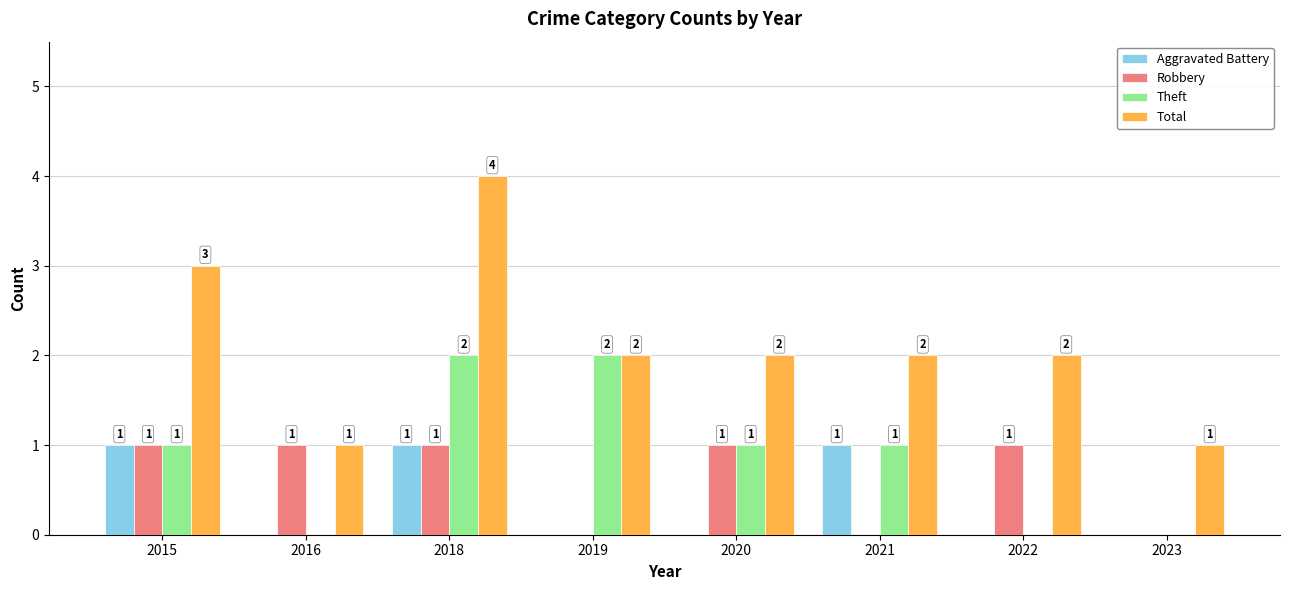

What is the sum of the Total values at 2016 and 2021?

3